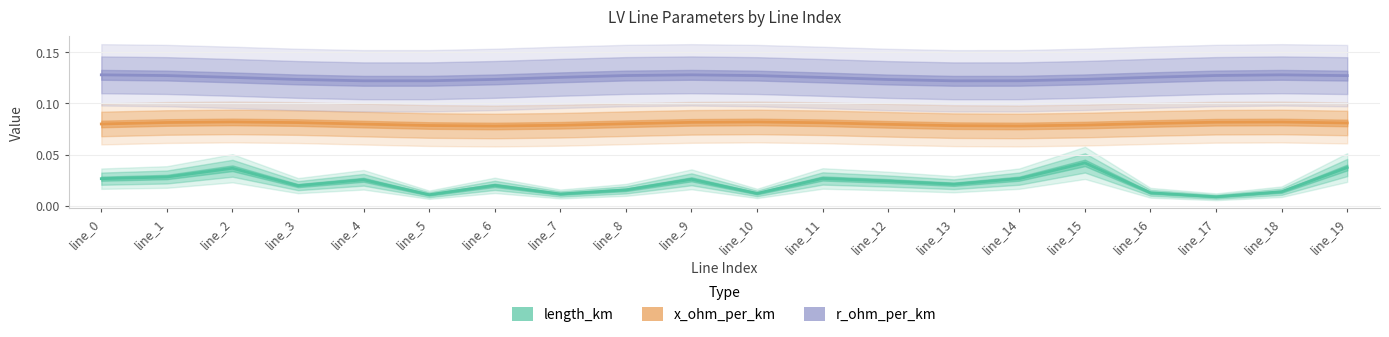

What is the total value across all series at line_4?

0.2